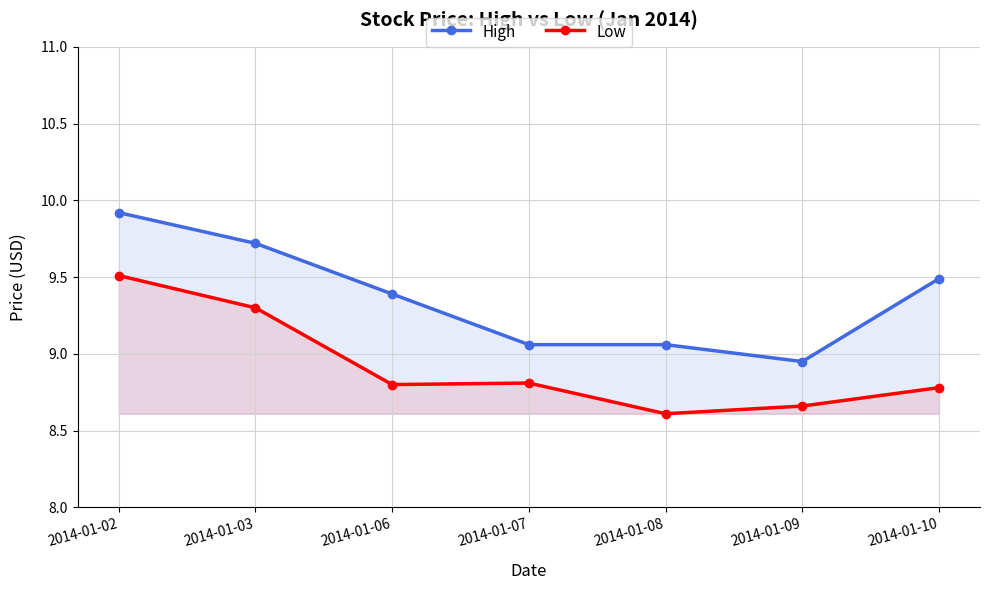

How many lines are shown in the chart?

2